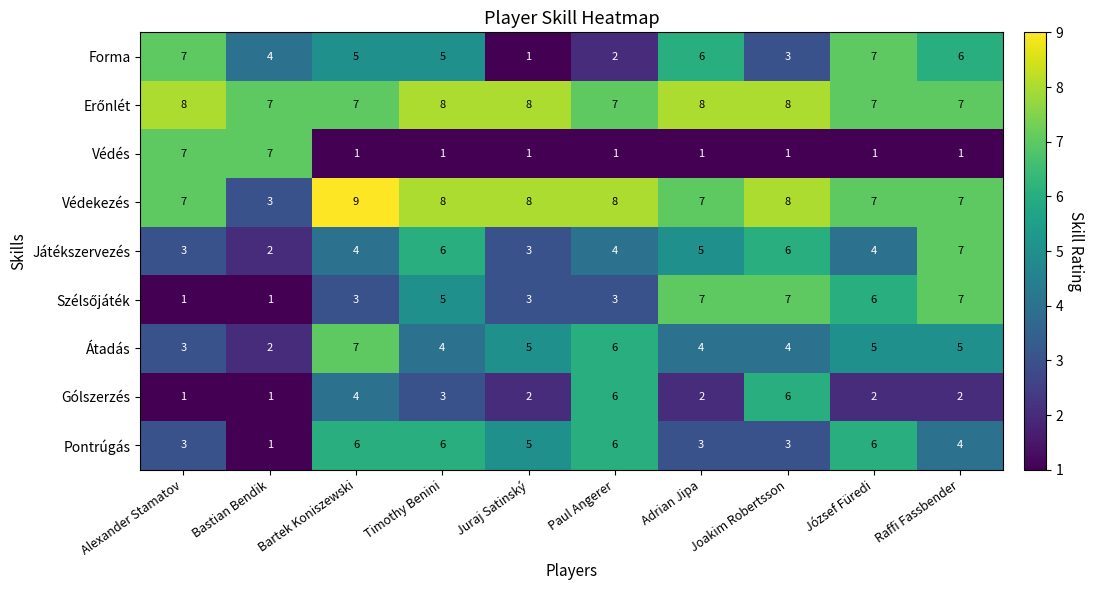

What is the spread (max minus min) of values at Joakim Robertsson?

7